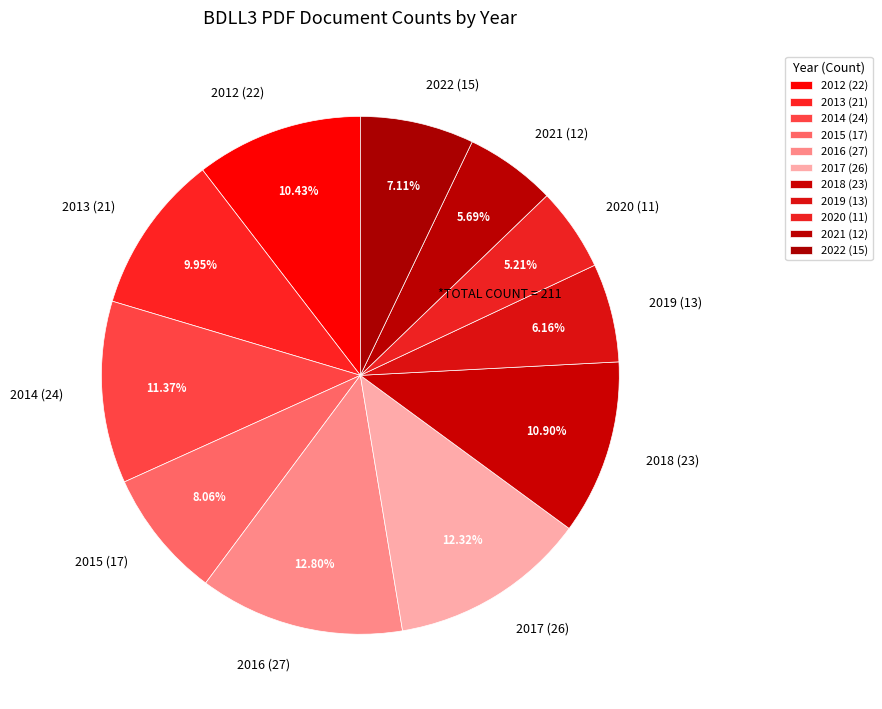

Is 2017 (26) the majority of the pie?

No